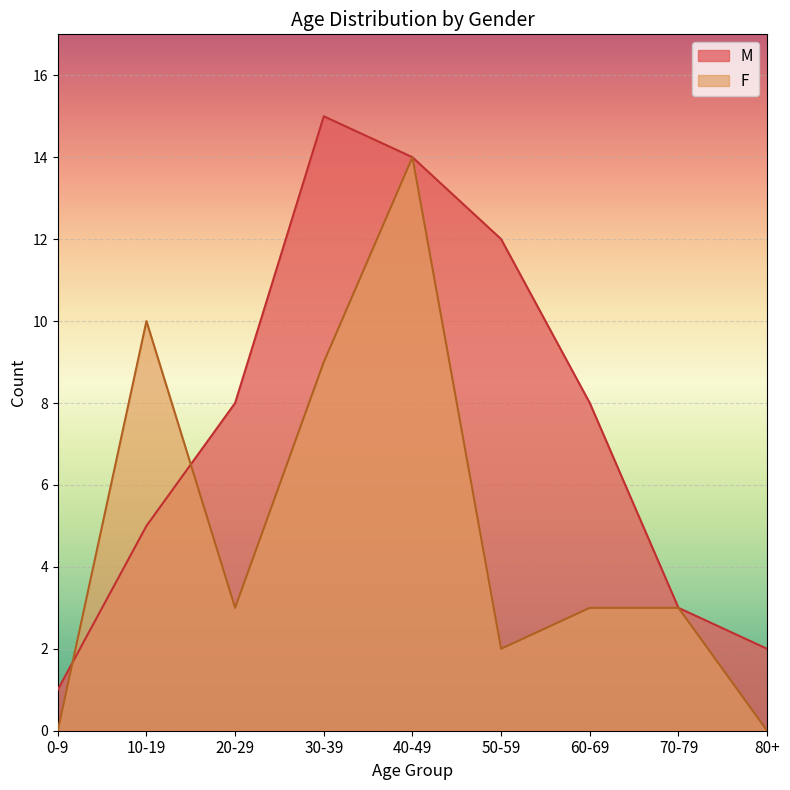

Which series has the largest total across all categories?

M